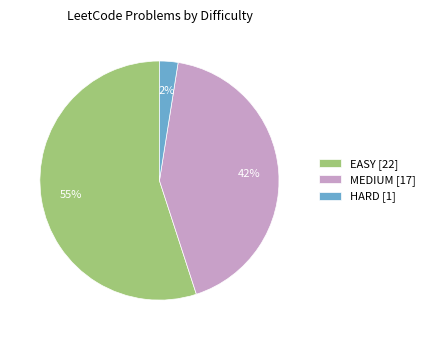

To the nearest percent, what is the average slice percentage?

33%